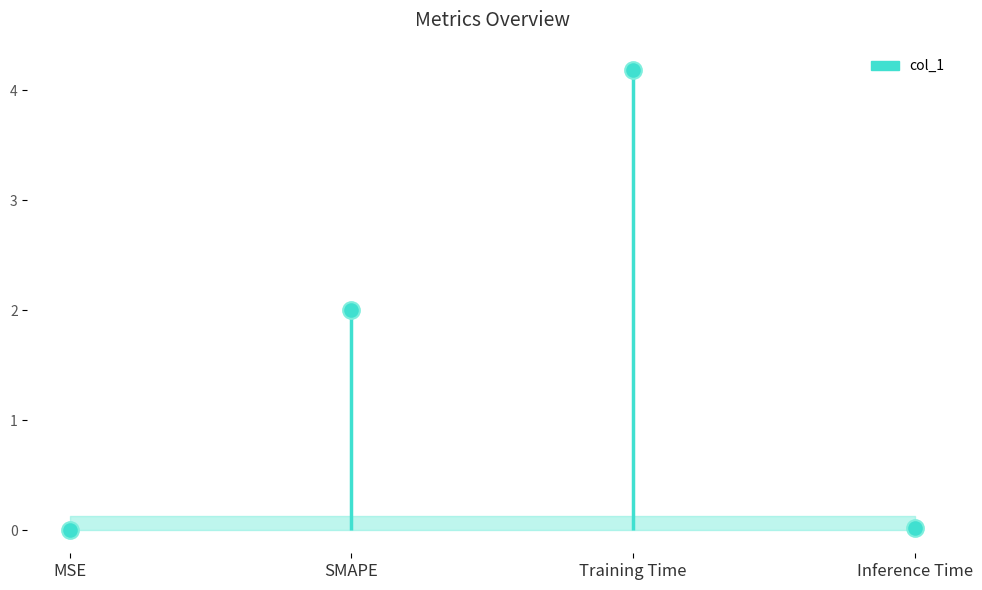

How many points are higher than both their immediate neighbors (excluding endpoints)?

1